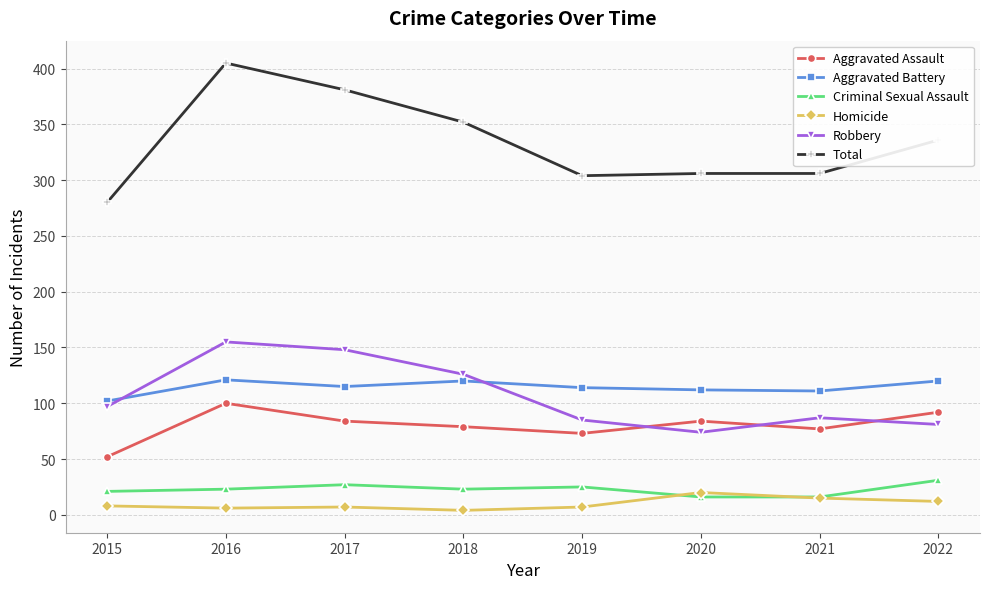

At which category does the chart reach its peak across all series?

2016